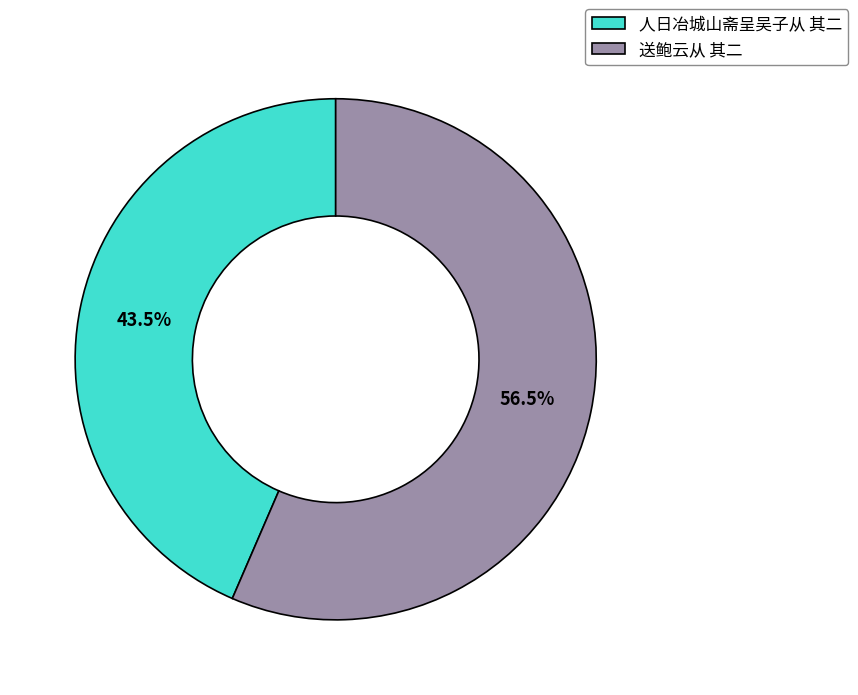

What is the majority slice?

送鲍云从 其二